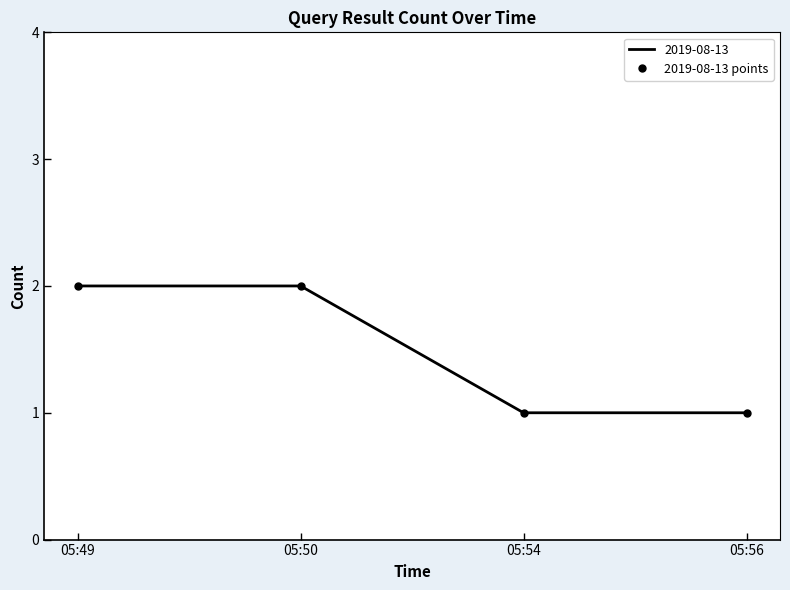

Which label corresponds to the smallest value in the chart?

05:54